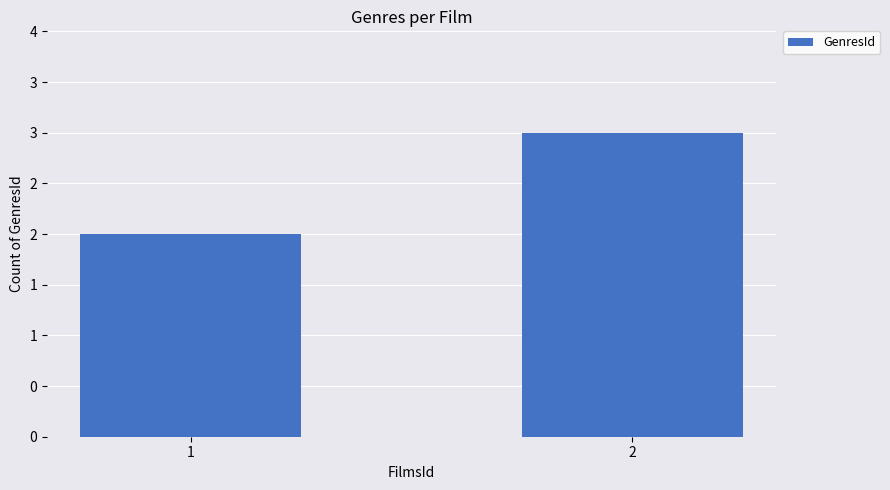

Are the bars grouped side by side (vs. stacked)?

No